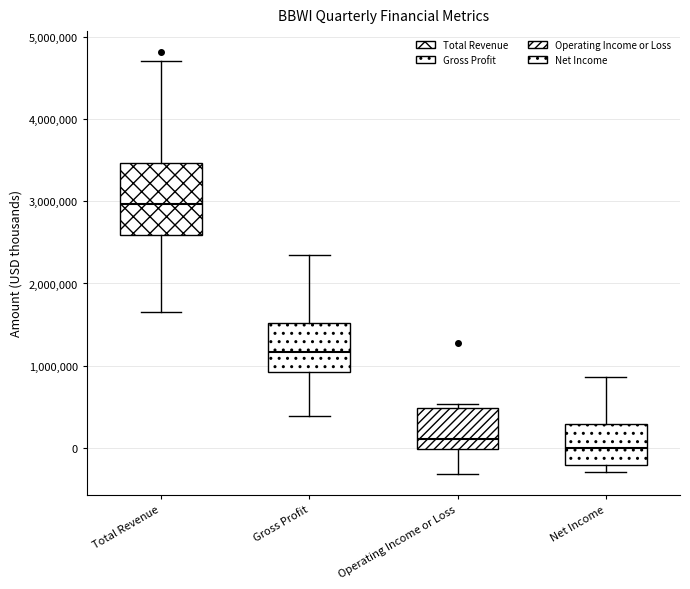

Reading left to right, read every box against the y-axis: the position of its median line, the range the box covers, and the ends of its whiskers. The values are not printed on the chart, so give them approximately, as read against the axis.

Total Revenue: median 3000000, box 2600000 to 3500000, whiskers 1700000 to 4700000
Gross Profit: median 1200000, box 900000 to 1500000, whiskers 400000 to 2300000
Operating Income or Loss: median 100000, box 0 to 500000, whiskers -300000 to 500000 (just above the box's upper edge)
Net Income: median 0, box -200000 to 300000, whiskers -300000 to 900000